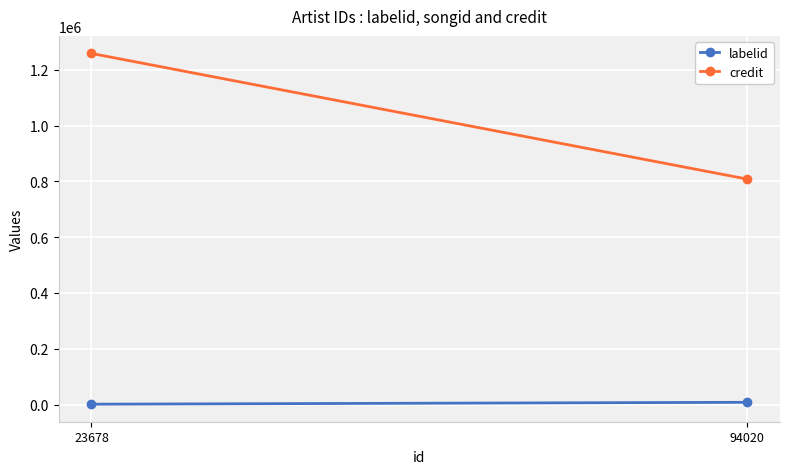

The value of labelid at 23678 is 1556. True or false?

True